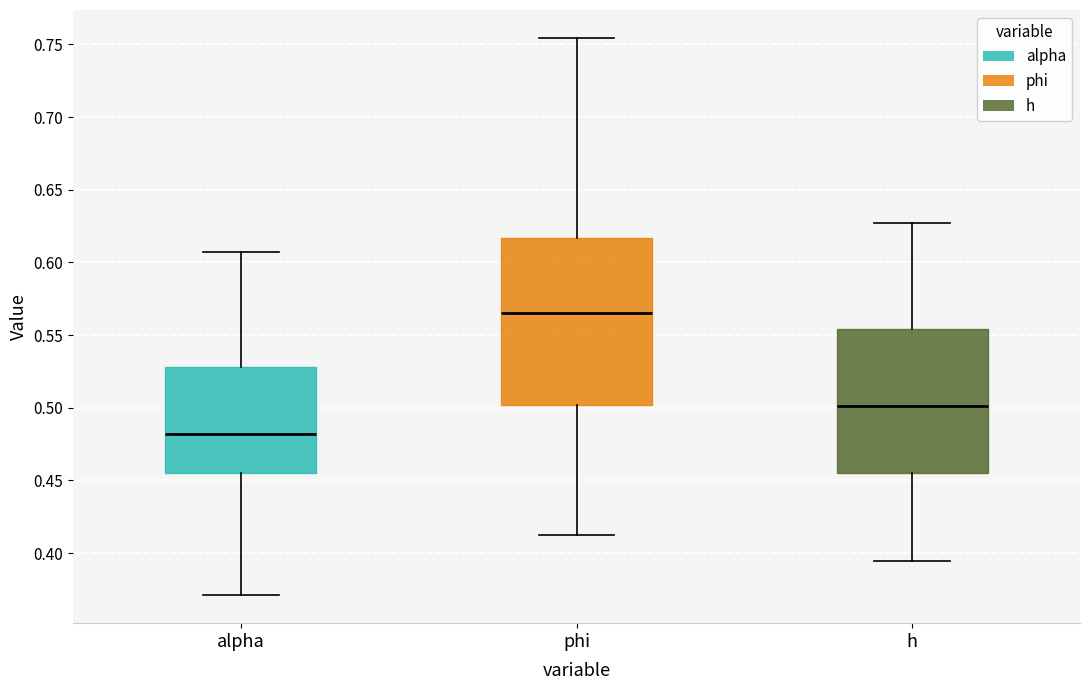

Where is the lower edge of the box for alpha on the y-axis? The values are not printed on the chart, so give them approximately, as read against the axis.

0.455